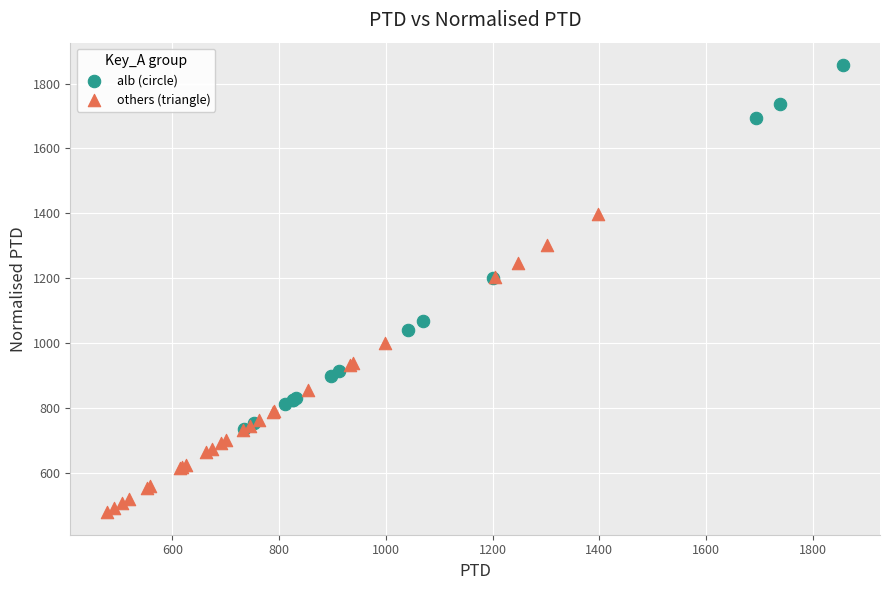

Which series contains the lowest Y value?

others (triangle)